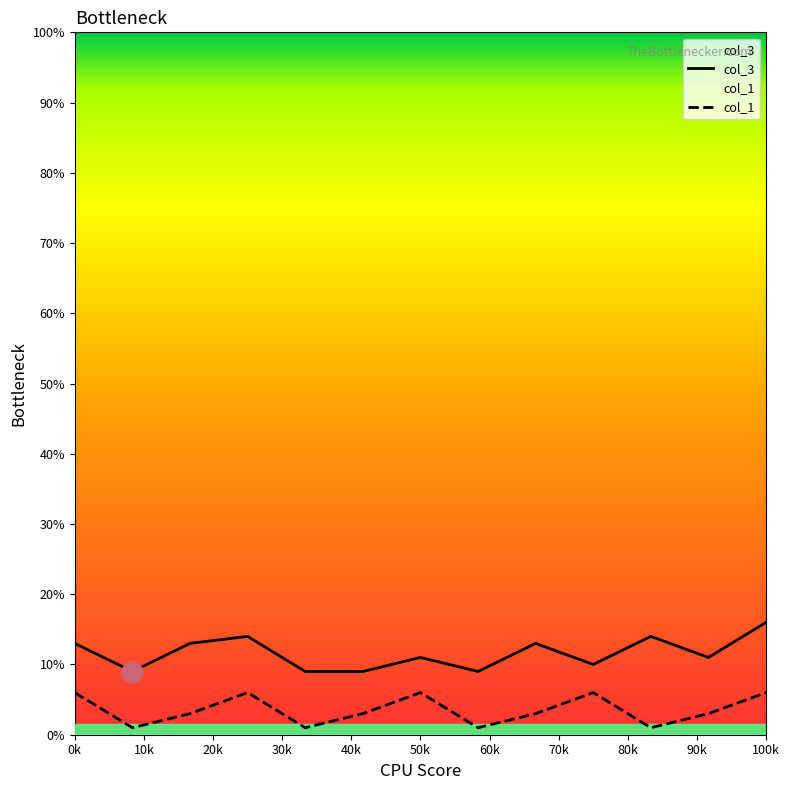

True or false: col_1 and col_3 intersect in this chart.

False